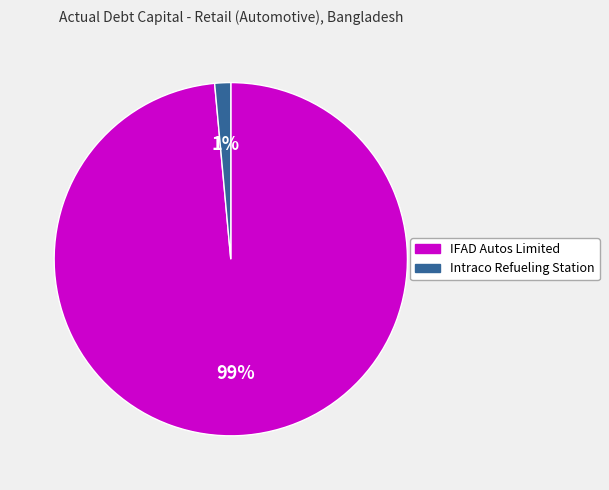

Is it true that Intraco Refueling Station is 1% of the pie?

True